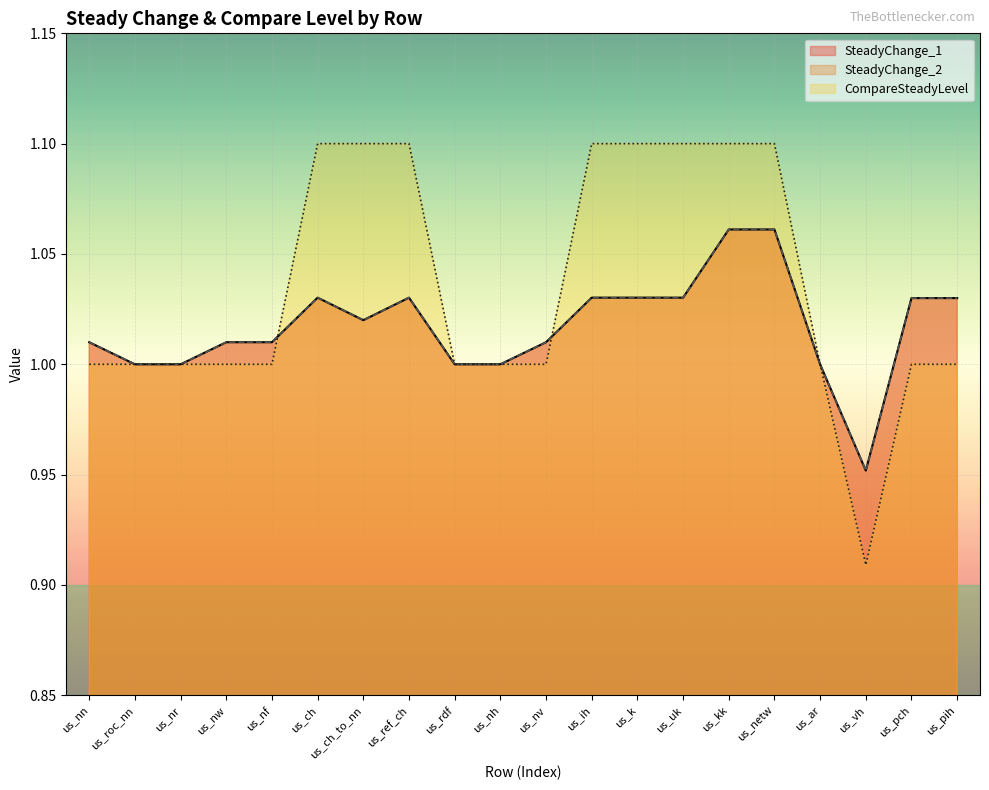

Which series has the widest spread of values?

CompareSteadyLevel